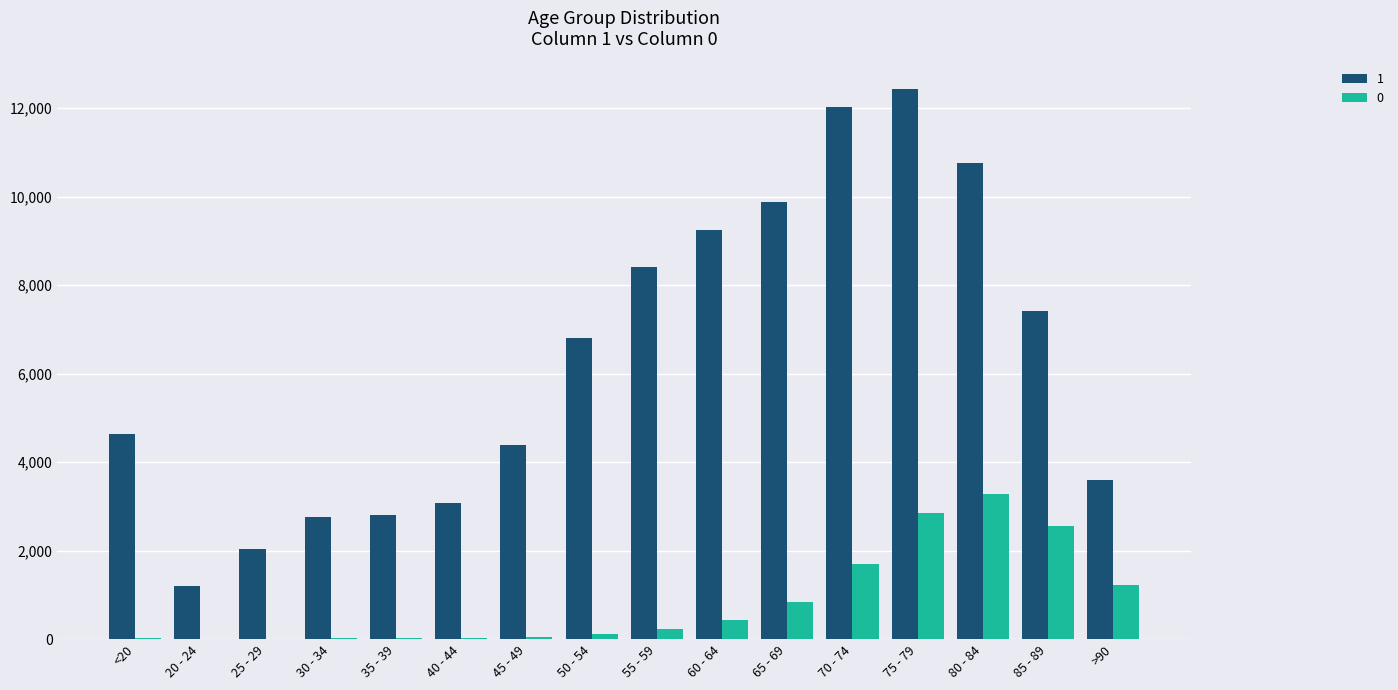

At which category is the sum across all series the highest?

75 - 79